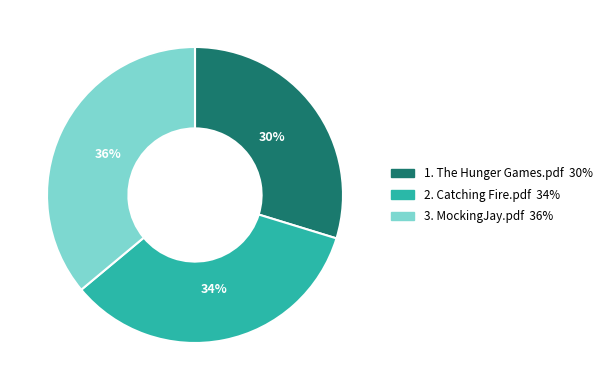

What percentage is the 1. The Hunger Games.pdf slice, to the nearest percent?

30%